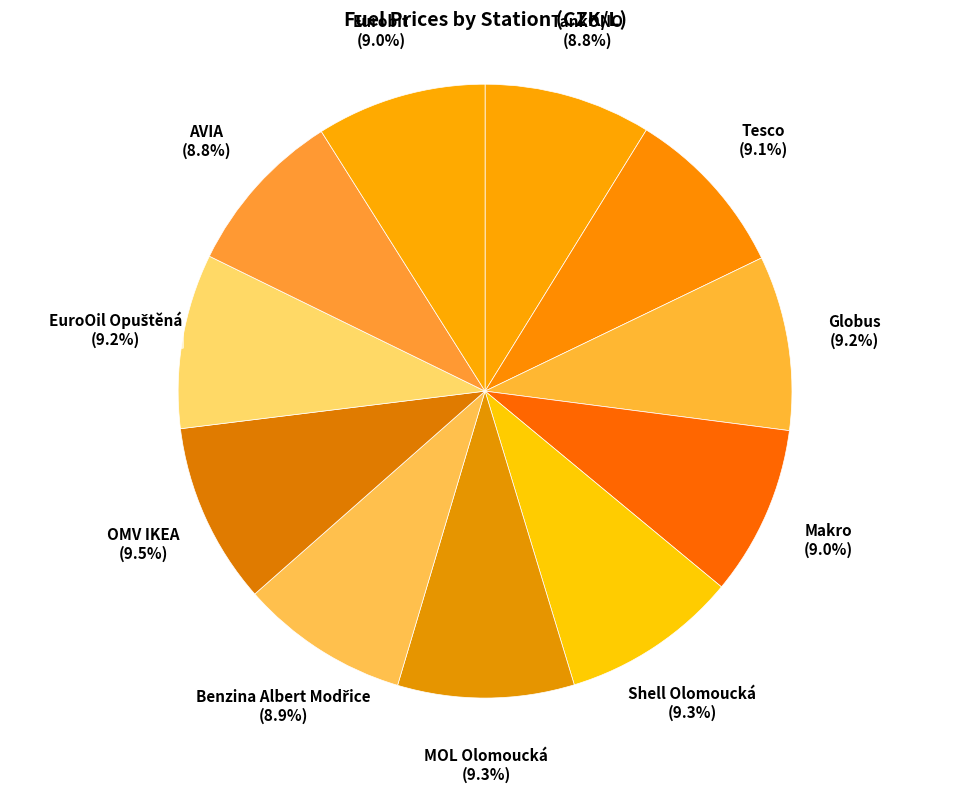

True or false: TankONO accounts for 1% of the total.

False